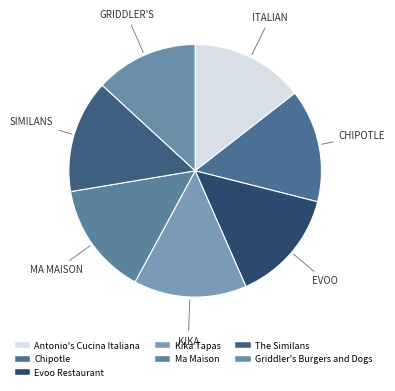

Count the number of slices in the pie.

7